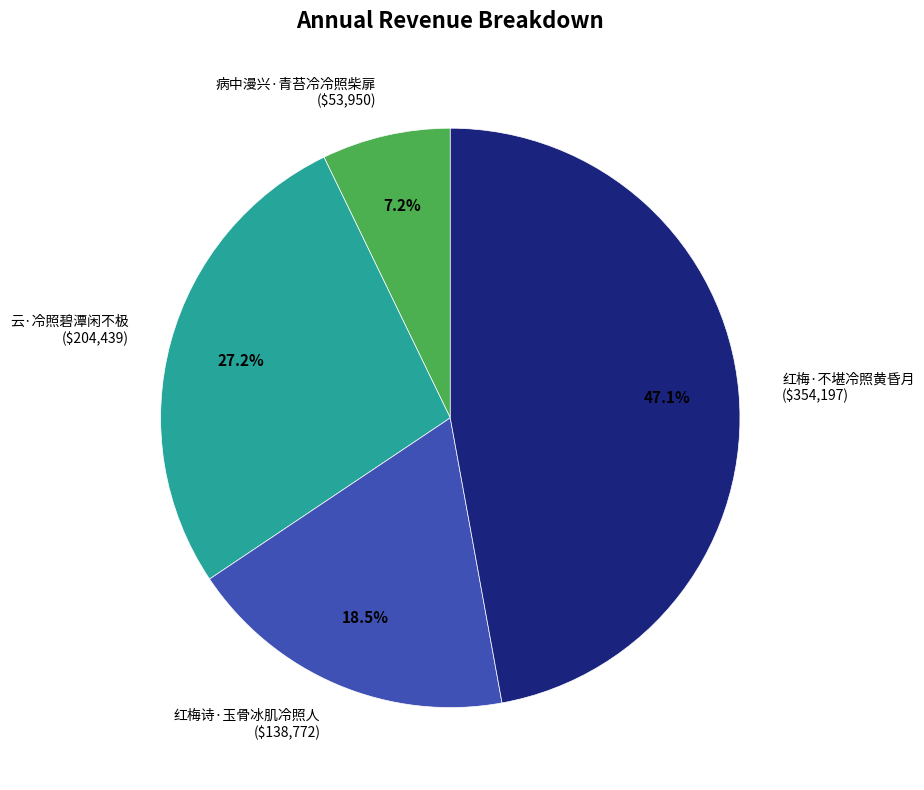

What percentage is the 红梅·不堪冷照黄昏月 slice, to the nearest percent?

47%